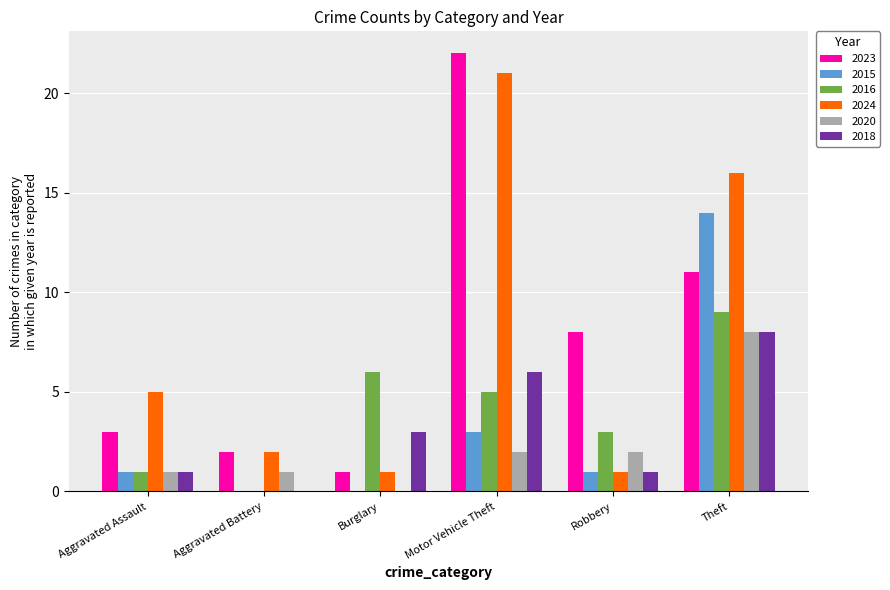

Count the 2020 values in the range 1 to 2.

4